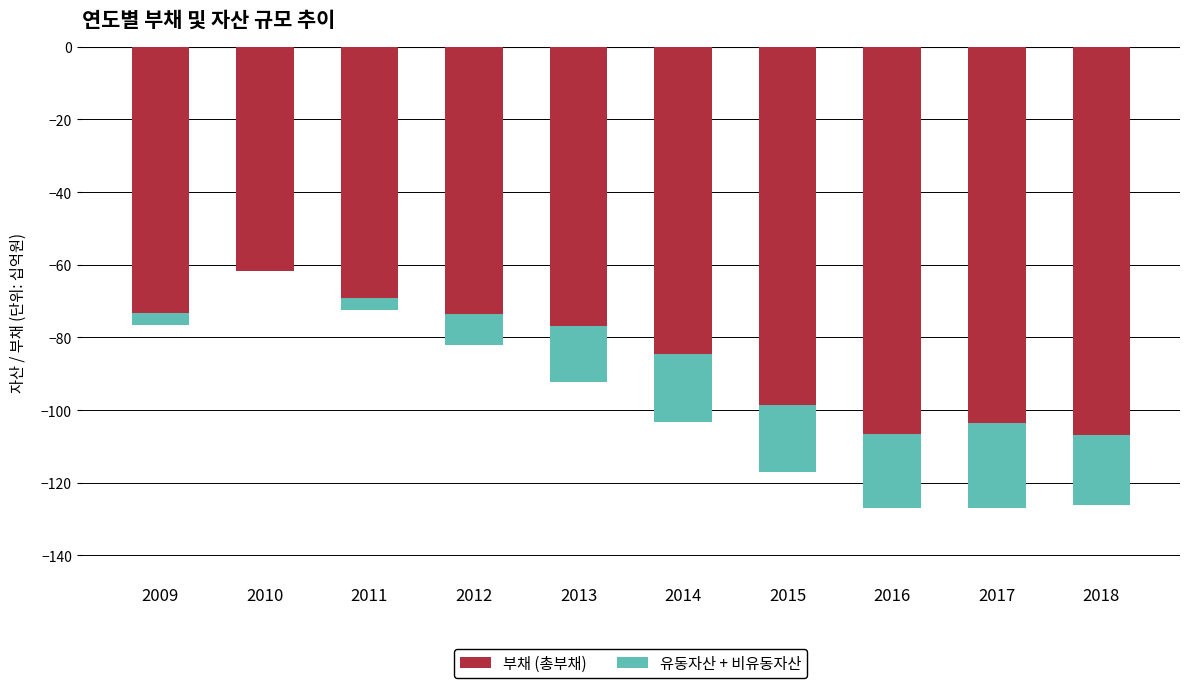

Which series changed the most between 2010 and 2014?

부채 (총부채)